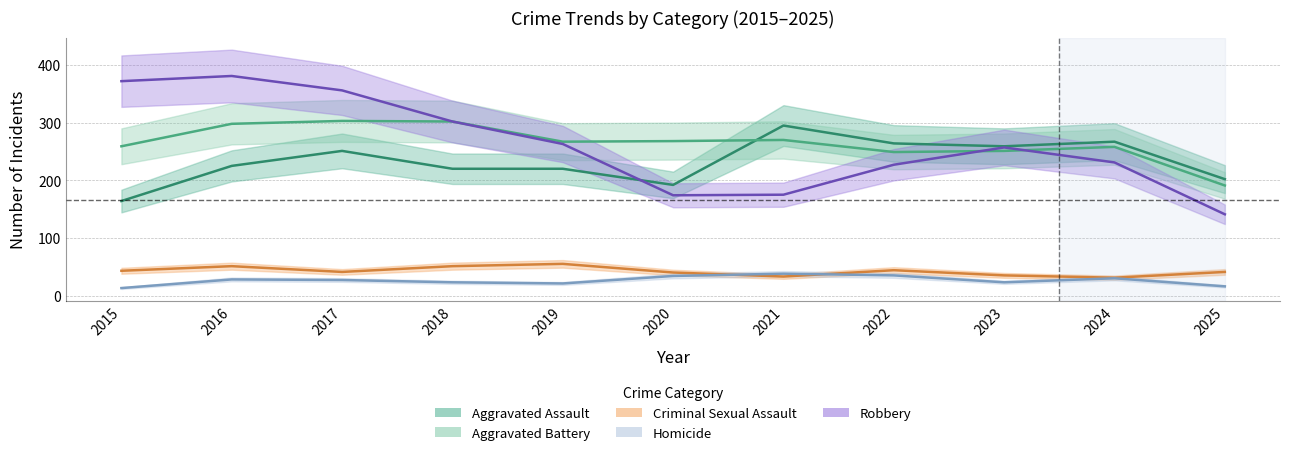

Reading right to left, transcribe all the data shown in this chart.

Aggravated Assault: 202	267	259	264	295	192	220	220	251	225	164
Aggravated Battery: 191	258	251	249	270	268	267	302	303	298	259
Criminal Sexual Assault: 41	31	35	44	33	40	55	51	41	51	43
Homicide: 16	30	23	35	38	34	21	23	27	28	13
Robbery: 141	231	257	227	175	174	263	302	356	381	372